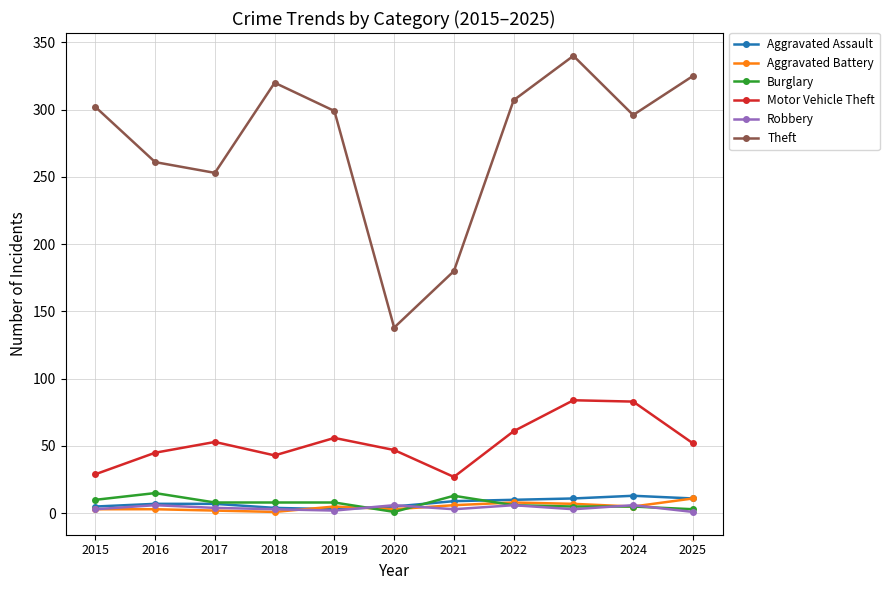

True or false: Theft and Aggravated Battery intersect in this chart.

False